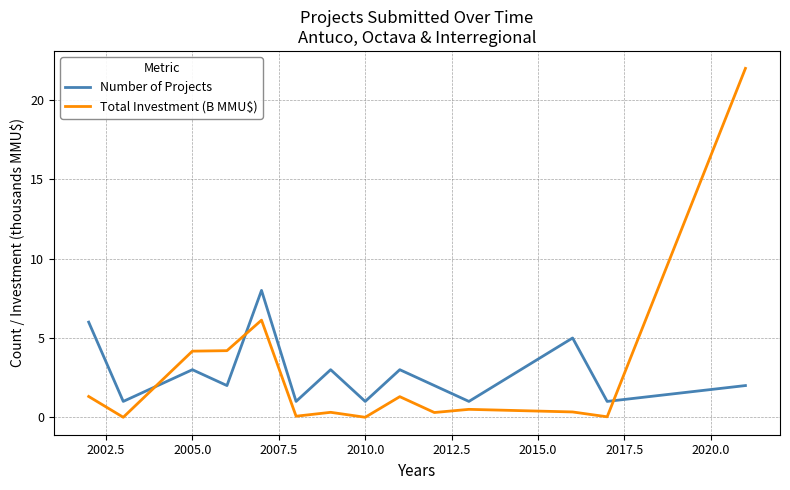

What is the average value of the Total Investment (B MMU$) series?

2.9